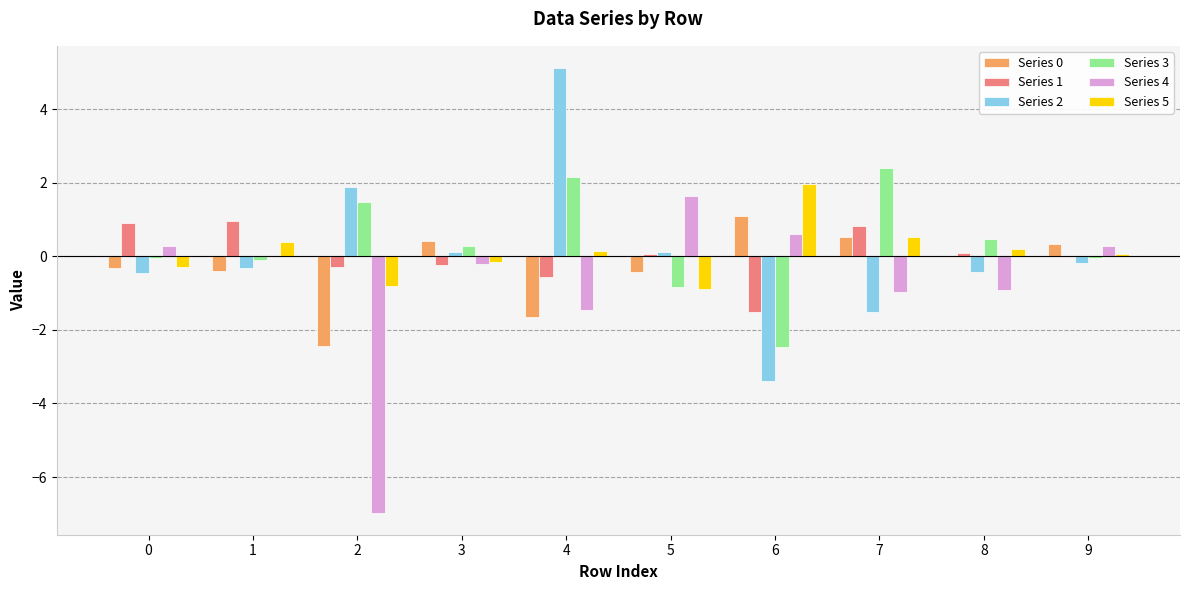

Which label corresponds to the largest value in the chart?

4